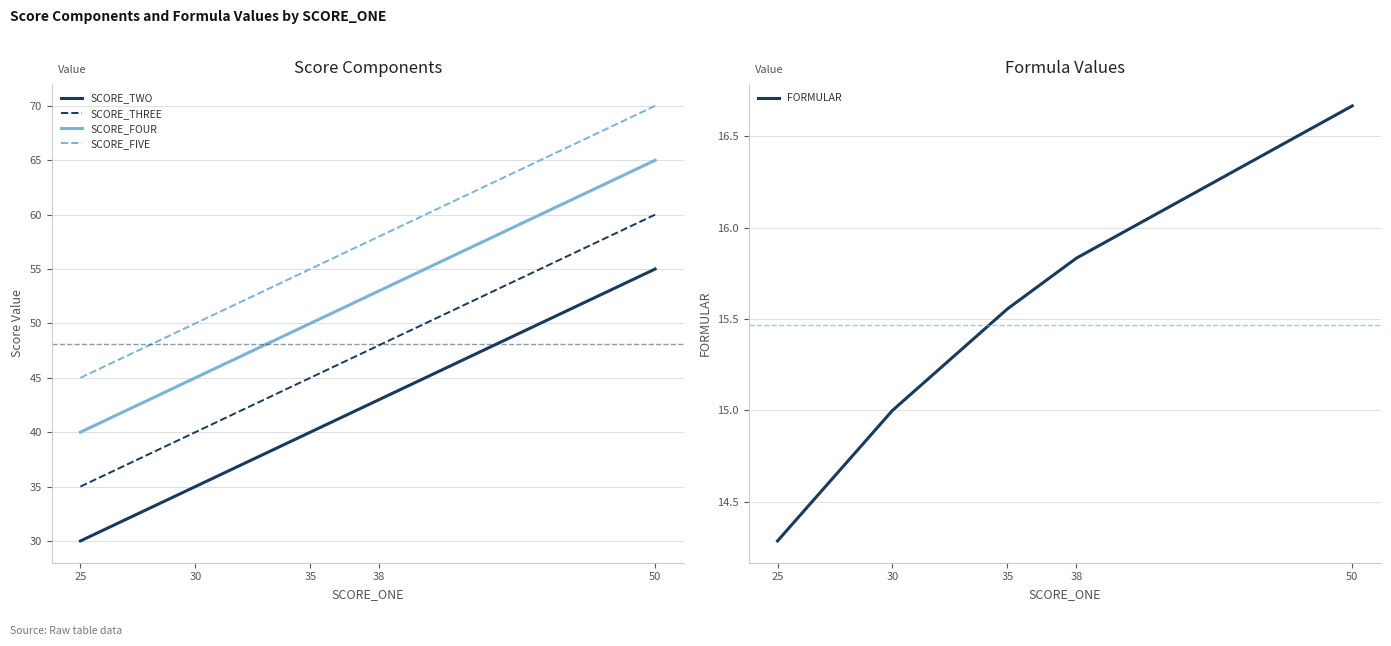

How many lines are shown in the chart?

5